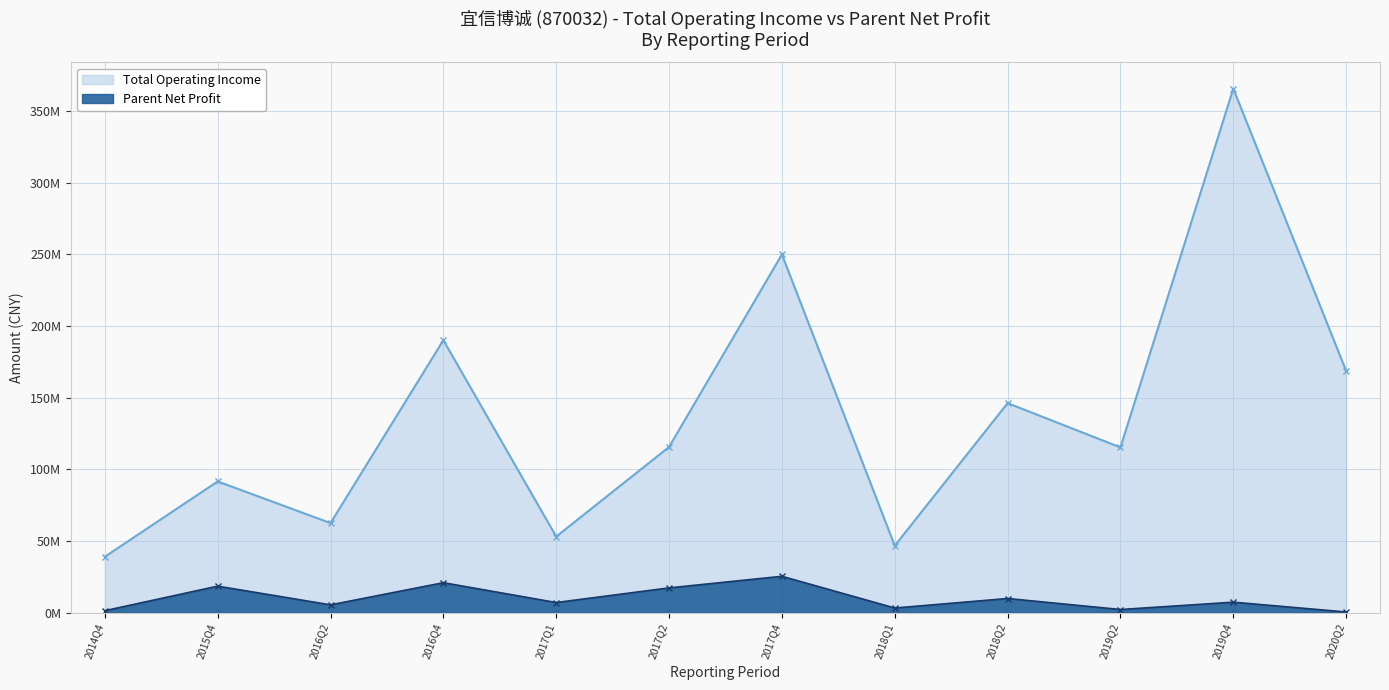

The Parent Net Profit series shows 7060298.4 at 2017Q1. True or false?

True